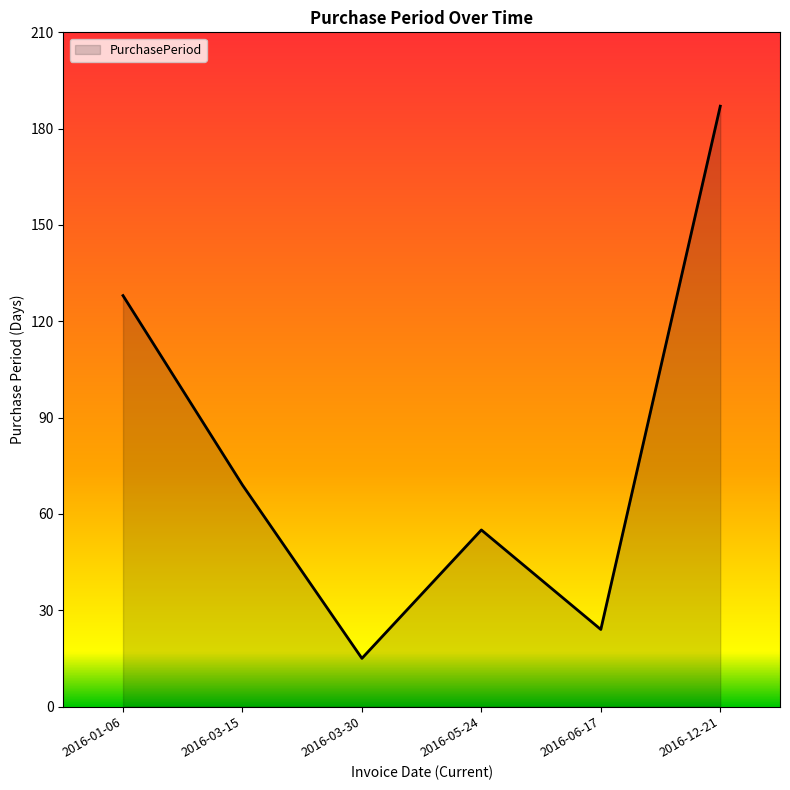

How many lines are shown in the chart?

1